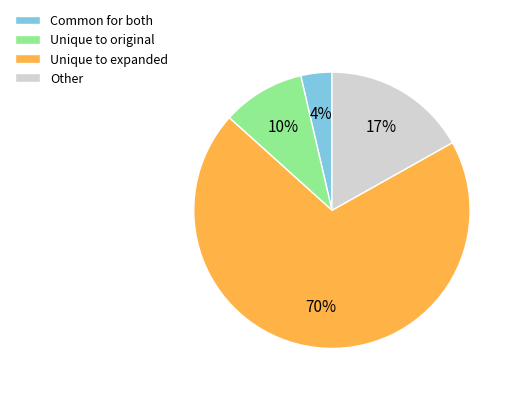

The Unique to original slice represents 17% of the pie. True or false?

False